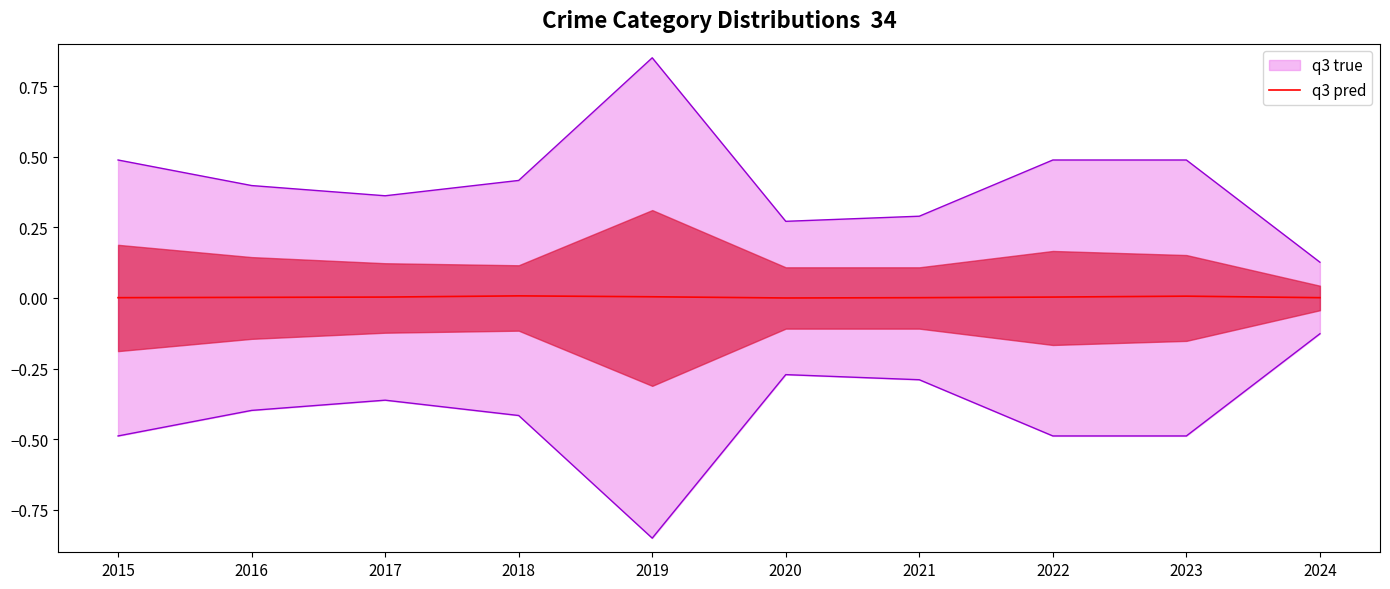

Is it true that q3 pred equals 0.0 at 2023?

True